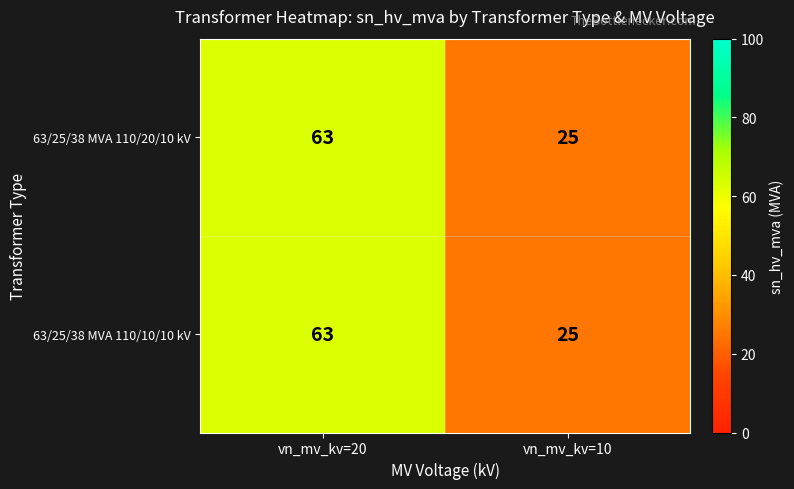

List the labels in order of 63/25/38 MVA 110/10/10 kV value, smallest first.

vn_mv_kv=10, vn_mv_kv=20